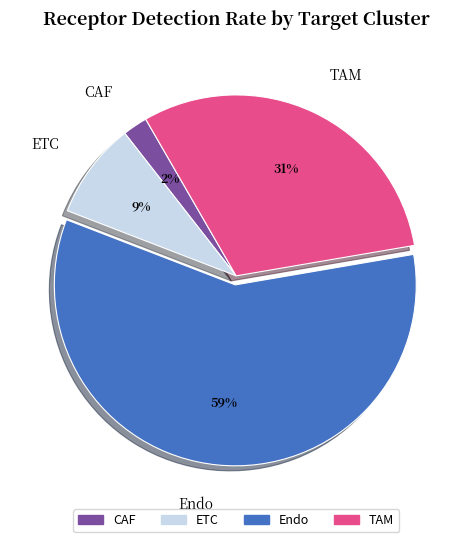

True or false: TAM accounts for 44% of the total.

False